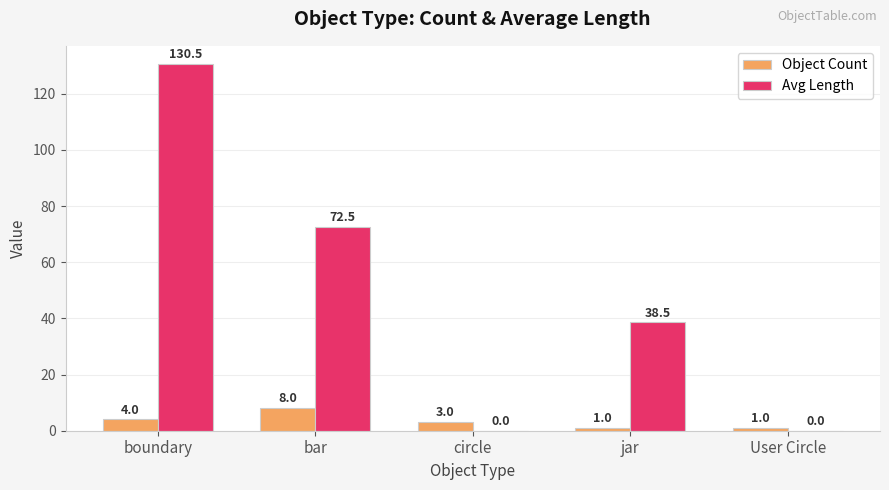

Count the number of categories in the chart.

5